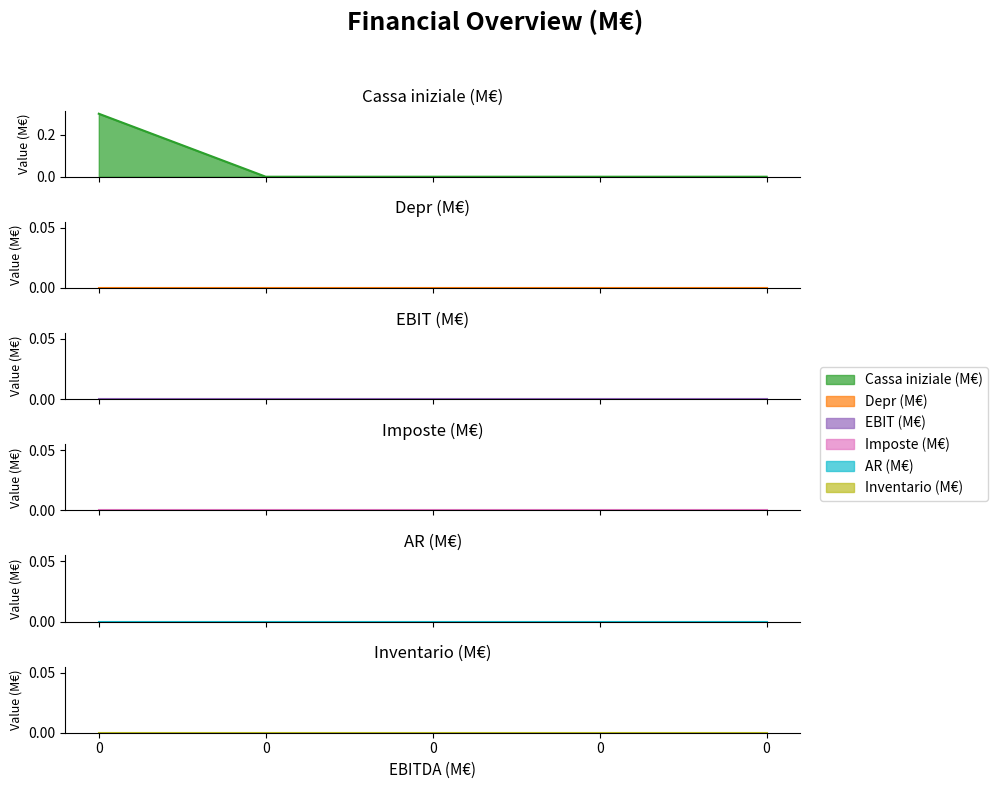

What is the difference between the highest and lowest values at 0?

0.3